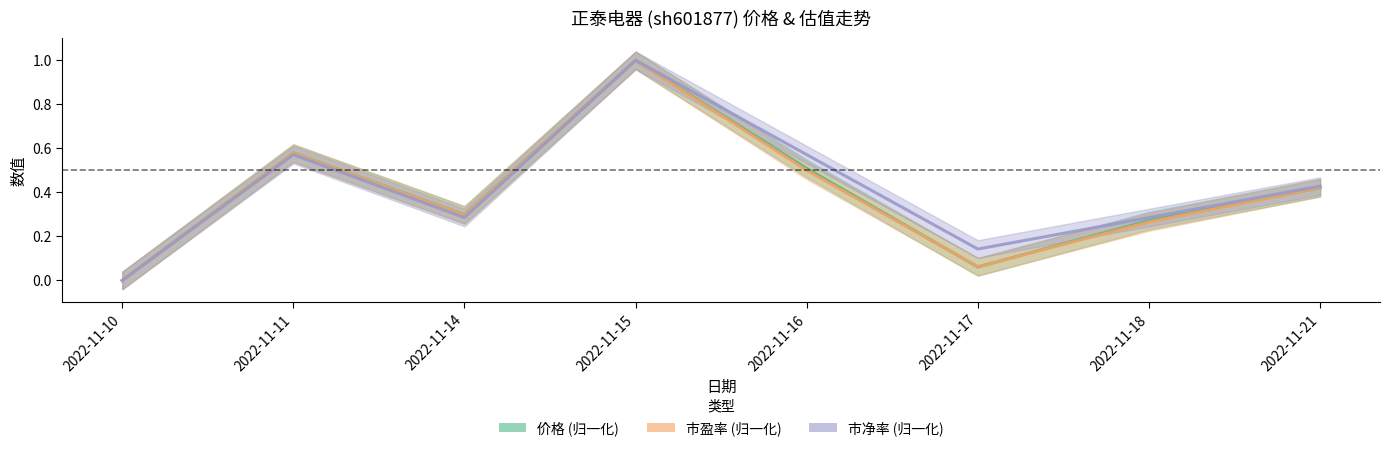

What is the value of the 市盈率 point at the 5th from the left?

0.5